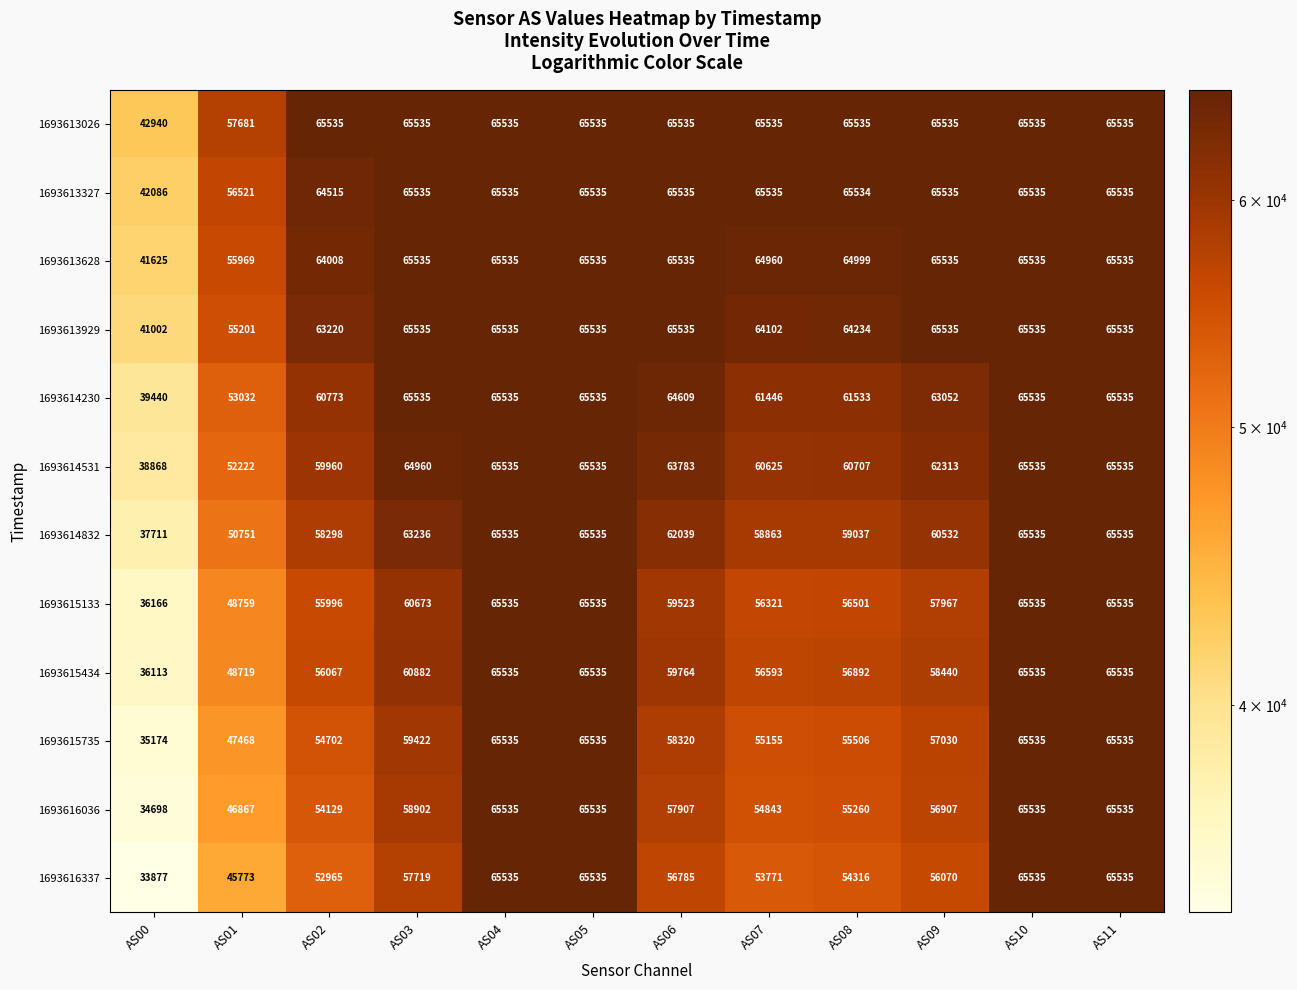

What is the approximate value of 1693616337 at AS03, to the nearest 10?

57720